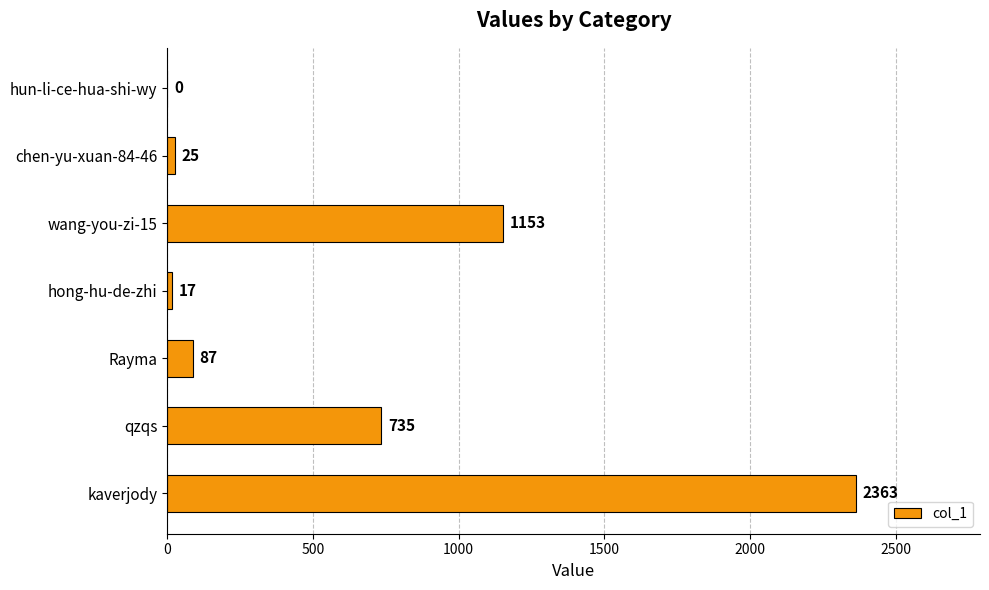

What is the change in value from chen-yu-xuan-84-46 to qzqs?

+710